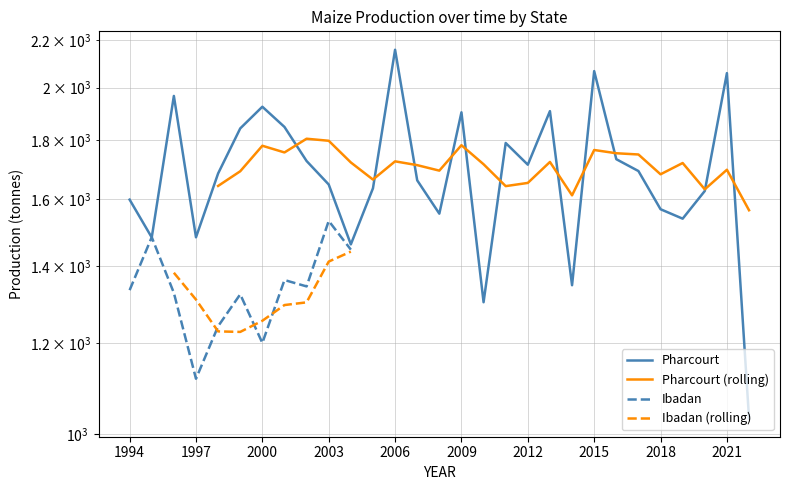

Approximately how many times larger is the value at 2006 compared to 2008?

1.4